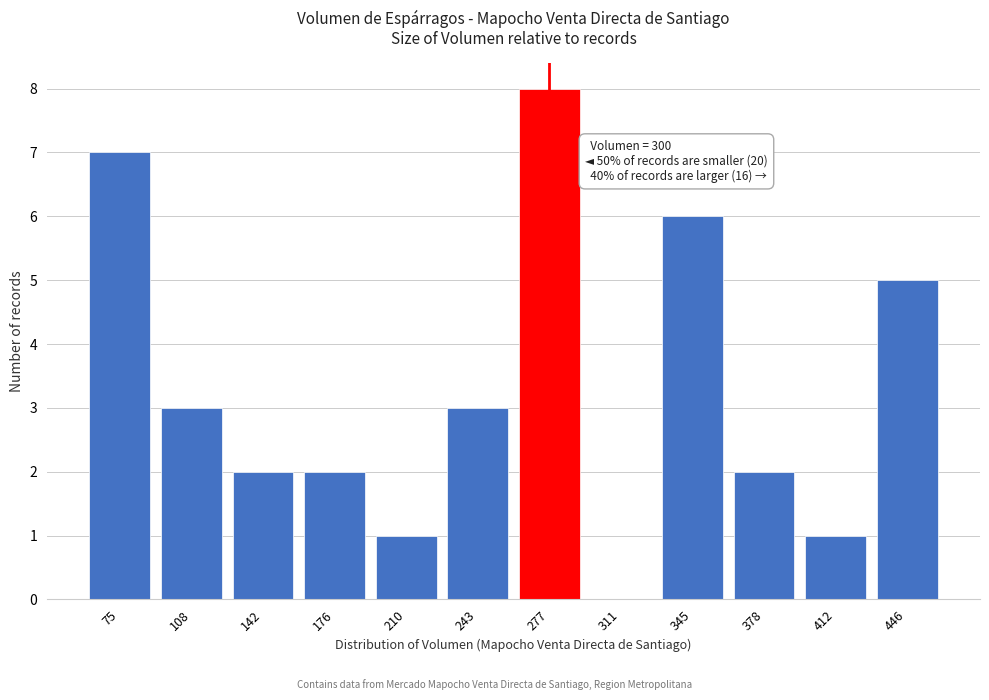

Reading left to right, what are all the values shown in this chart?

75=7	108=3	142=2	176=2	210=1	243=3	277=8	311=0	345=6	378=2	412=1	446=5